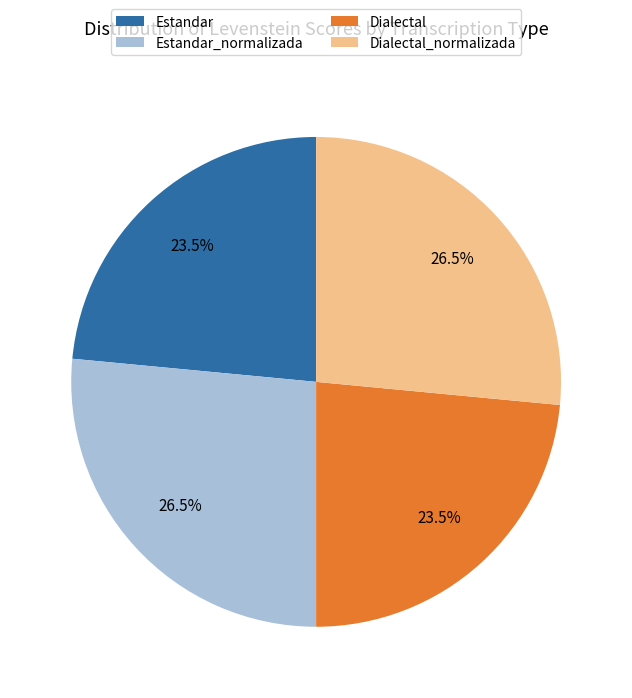

Count the number of slices in the pie.

4